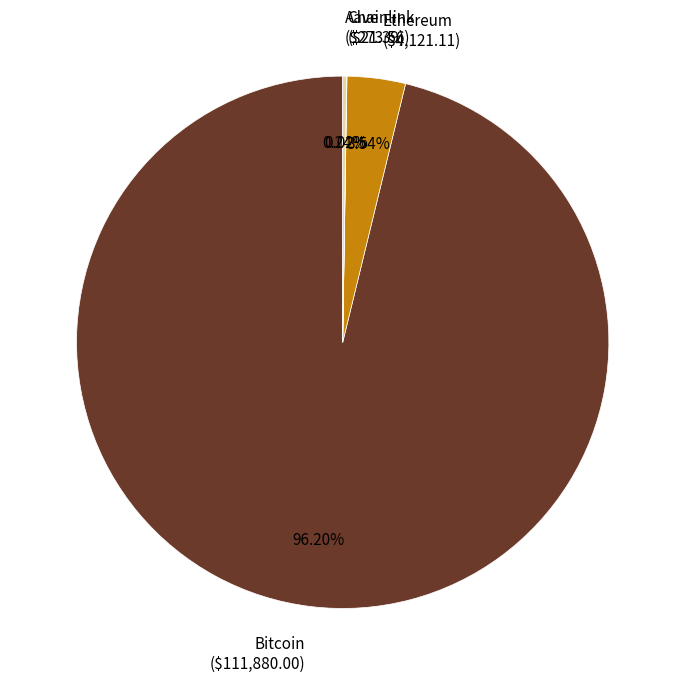

Is there a majority slice in this chart?

Yes